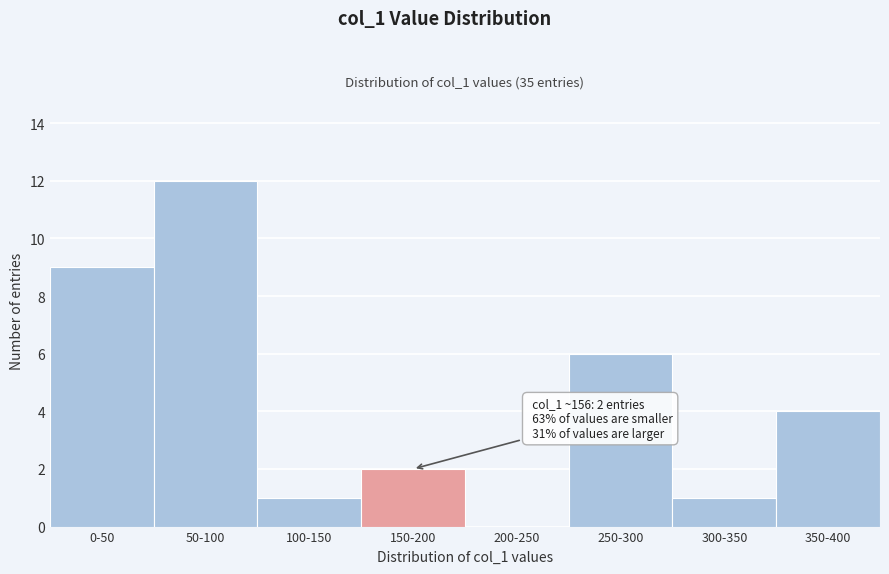

Reading left to right, list all the values displayed in this chart.

0-50=9	50-100=12	100-150=1	150-200=2	200-250=0	250-300=6	300-350=1	350-400=4